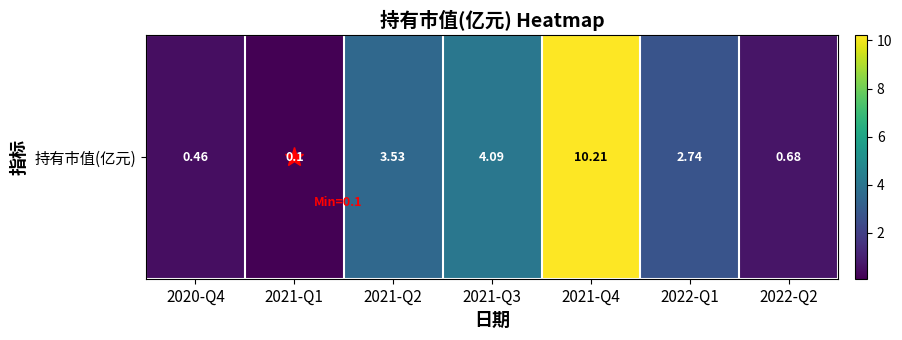

What is the difference between the maximum and minimum values?

10.1